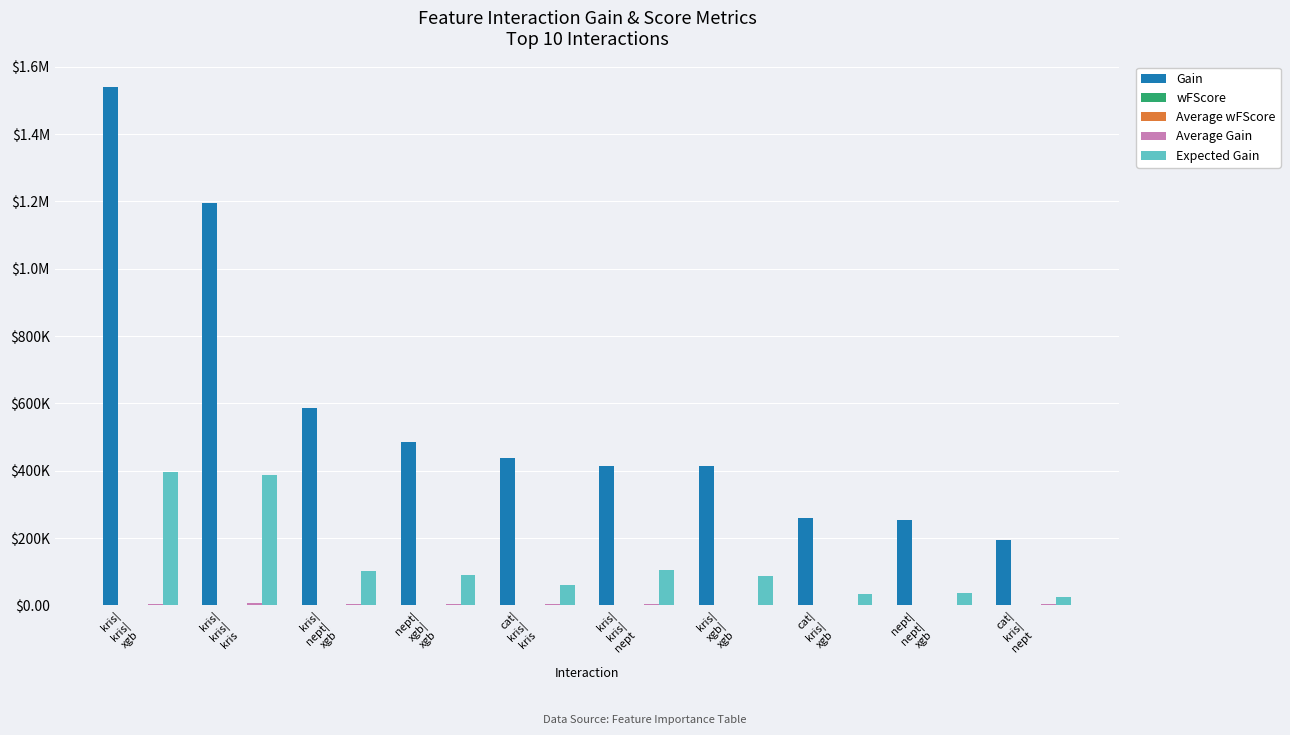

The wFScore series shows 6.7 at cat|
kris|
nept. True or false?

True